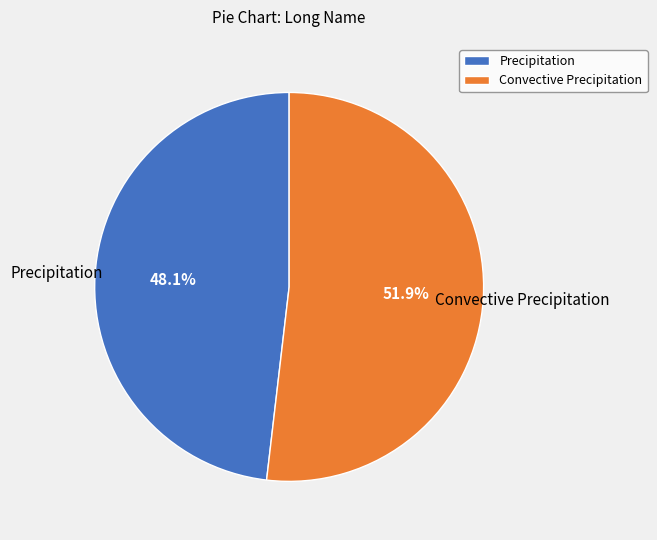

Approximately how many times larger is the value at Convective Precipitation compared to Precipitation?

1.1